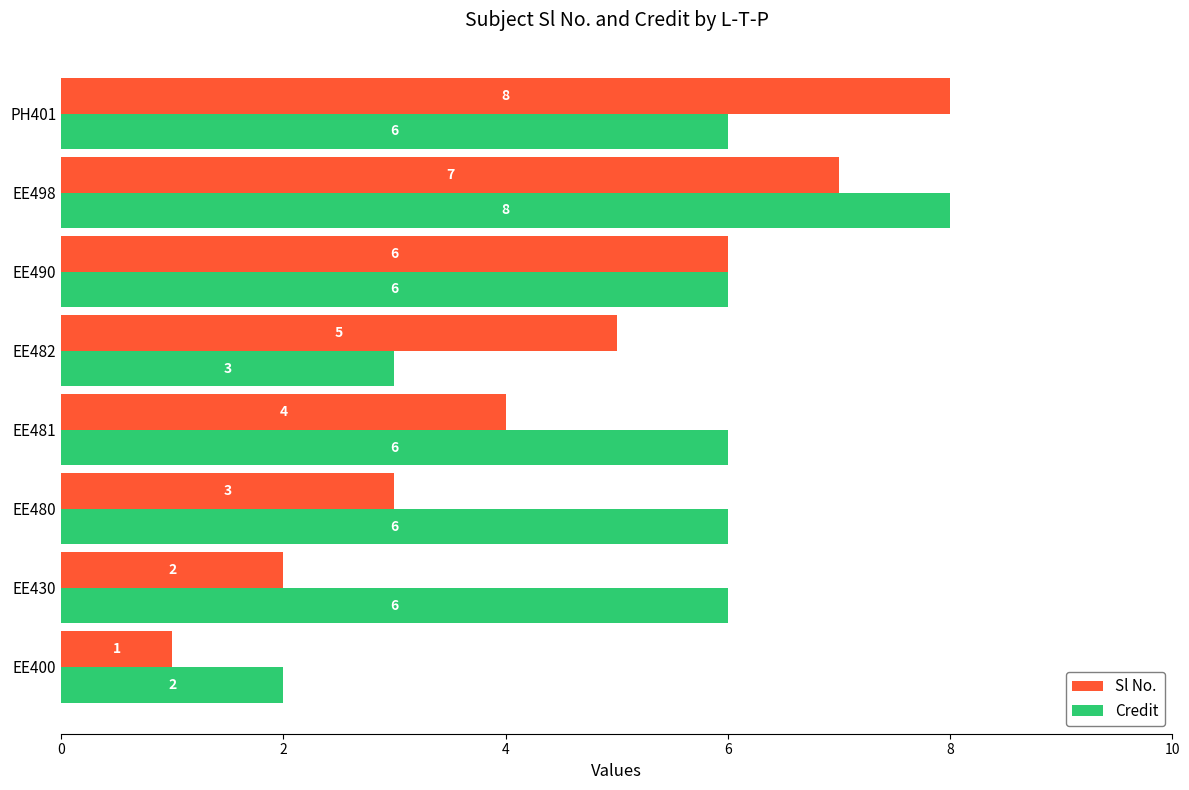

What is the greatest value displayed?

8